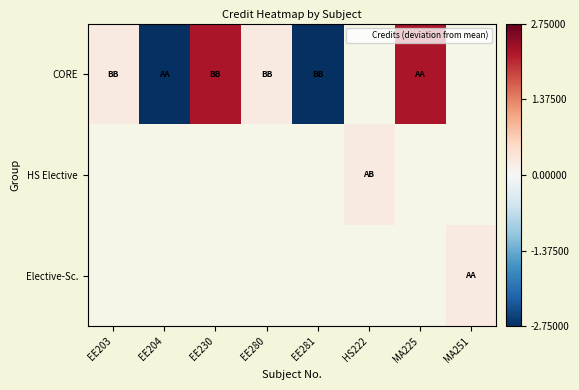

At which label does CORE first exceed 2?

EE230